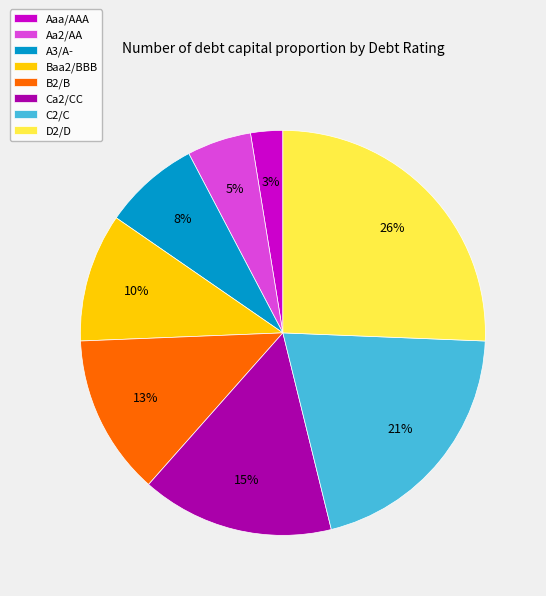

What percentage is the D2/D slice, to the nearest percent?

26%